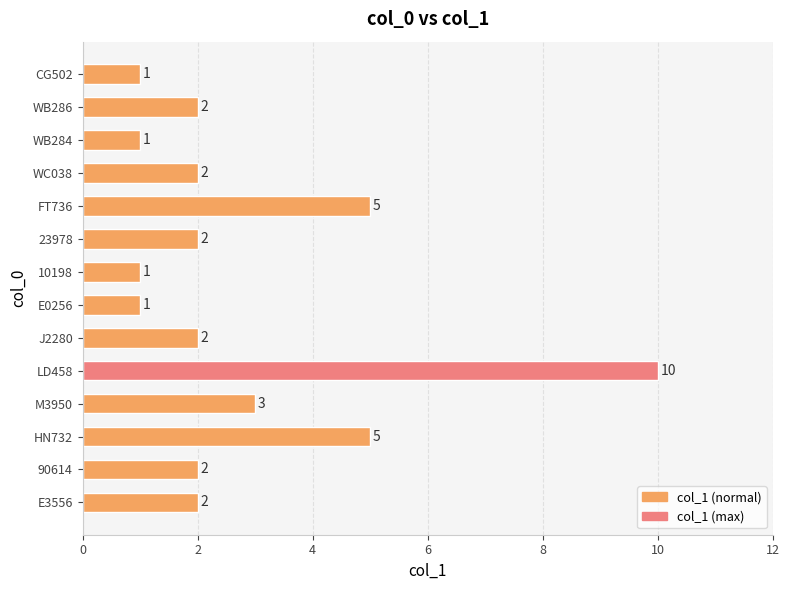

What is the difference between the maximum and minimum values?

9